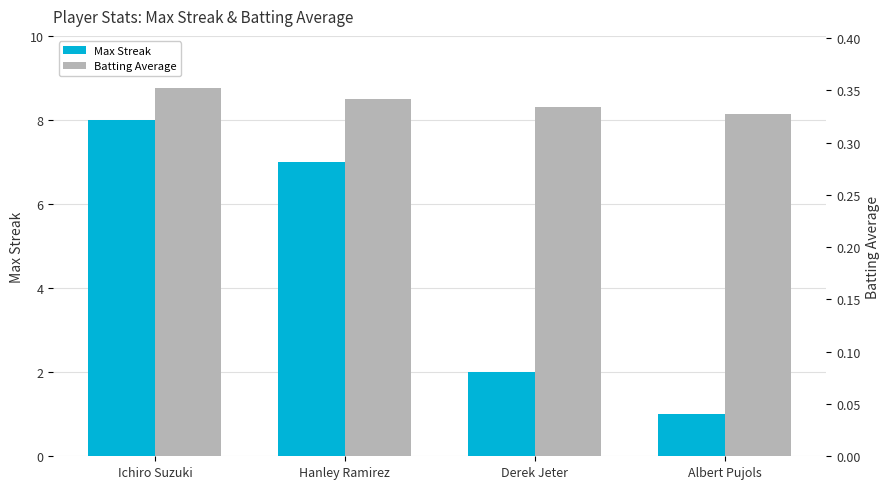

Reading right to left, list all the values displayed in this chart.

Max Streak: 1.0	2.0	7.0	8.0
Batting Average: 0.3	0.3	0.3	0.4